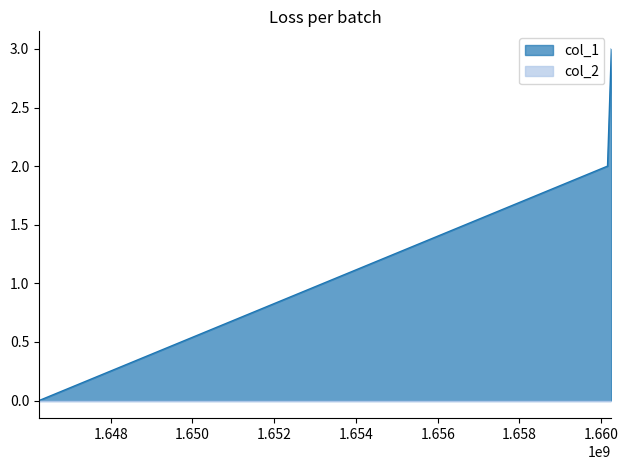

Reading left to right, list all the values displayed in this chart.

1646247741=0	1660154585=2	1660248176=3